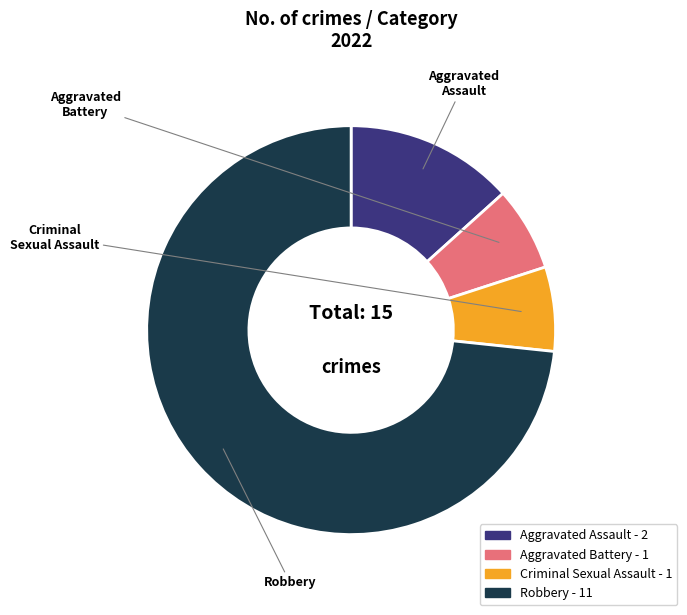

Is there any slice that represents more than half of the pie?

Yes